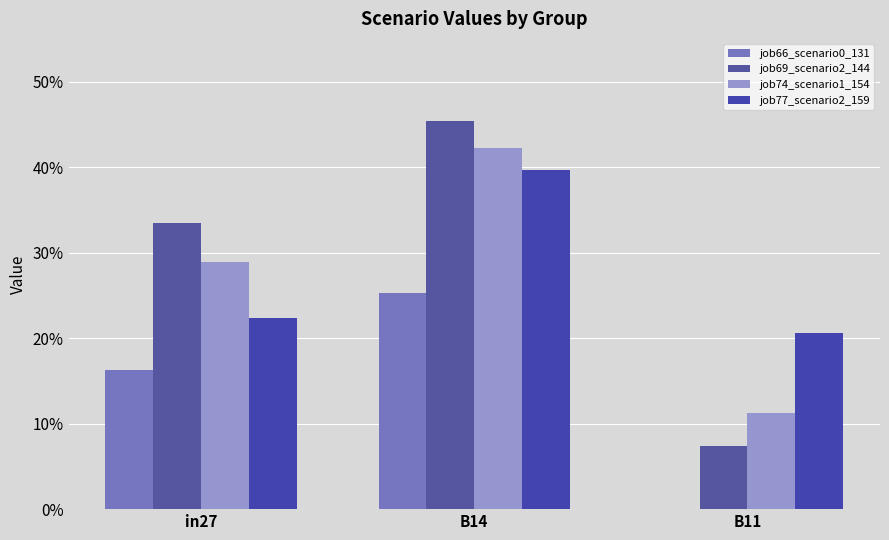

What is the difference between the highest and lowest values at B14?

0.2